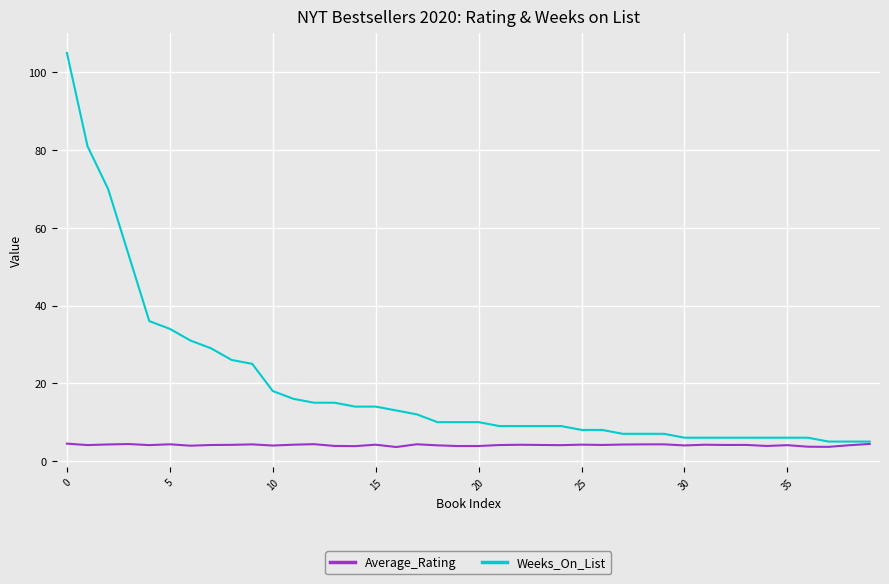

Rank the series by their average value, from highest to lowest.

Weeks_On_List, Average_Rating